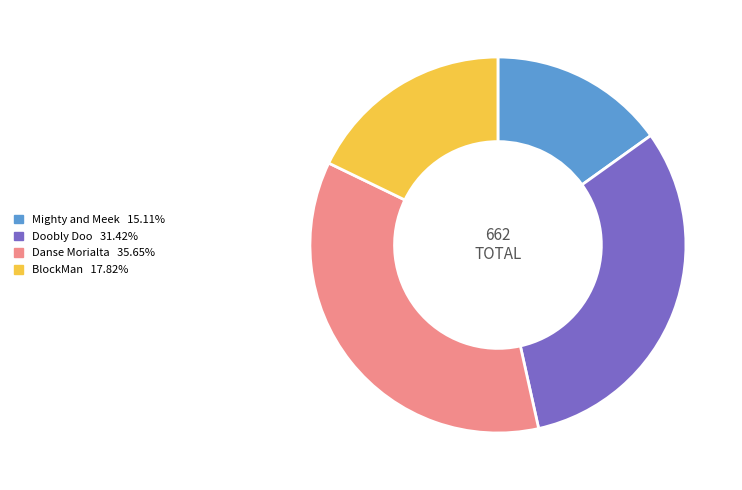

What is the largest slice in the pie chart?

Danse Morialta